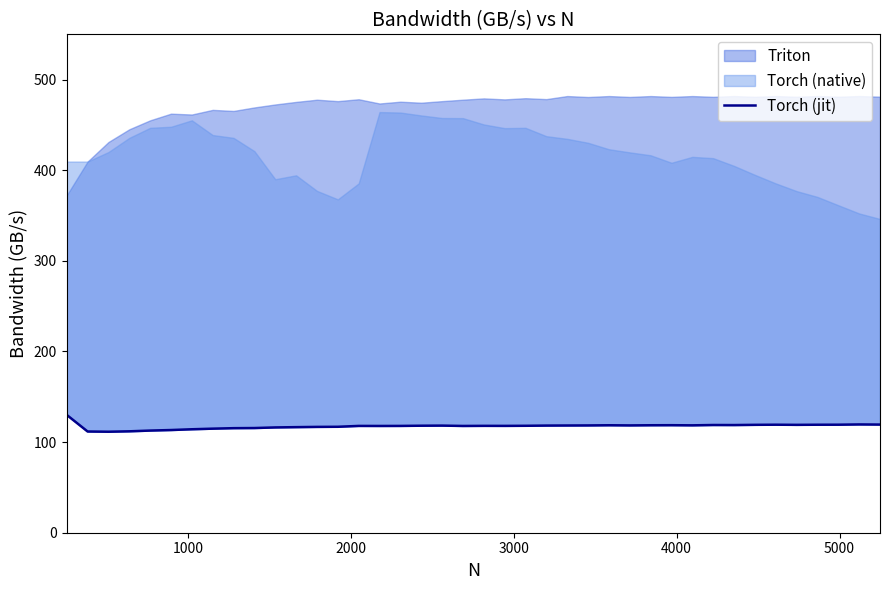

Reading right to left, extract all data points from this chart.

119.4	119.5	119.2	119.2	119.1	119.2	119.1	118.8	118.9	118.5	118.7	118.6	118.4	118.6	118.4	118.3	118.2	118.0	117.9	117.9	117.8	118.2	118.1	117.9	117.8	117.9	116.9	116.8	116.5	116.2	115.5	115.4	114.8	114.2	113.3	112.7	111.9	111.5	111.7	130.0